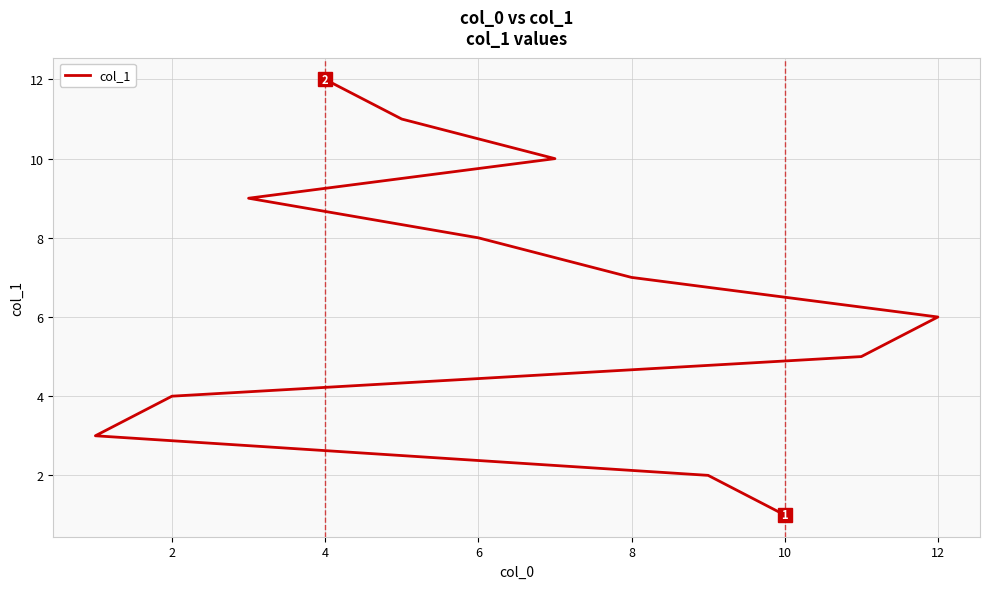

True or false: the data shows 1 at 2.

False